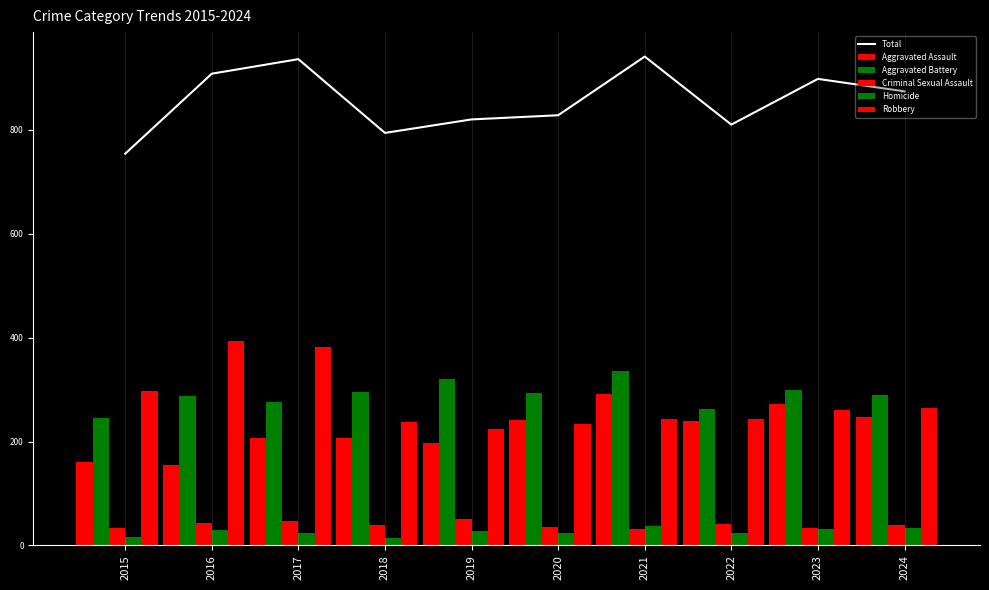

How many data points in Aggravated Battery are less than 293?

5